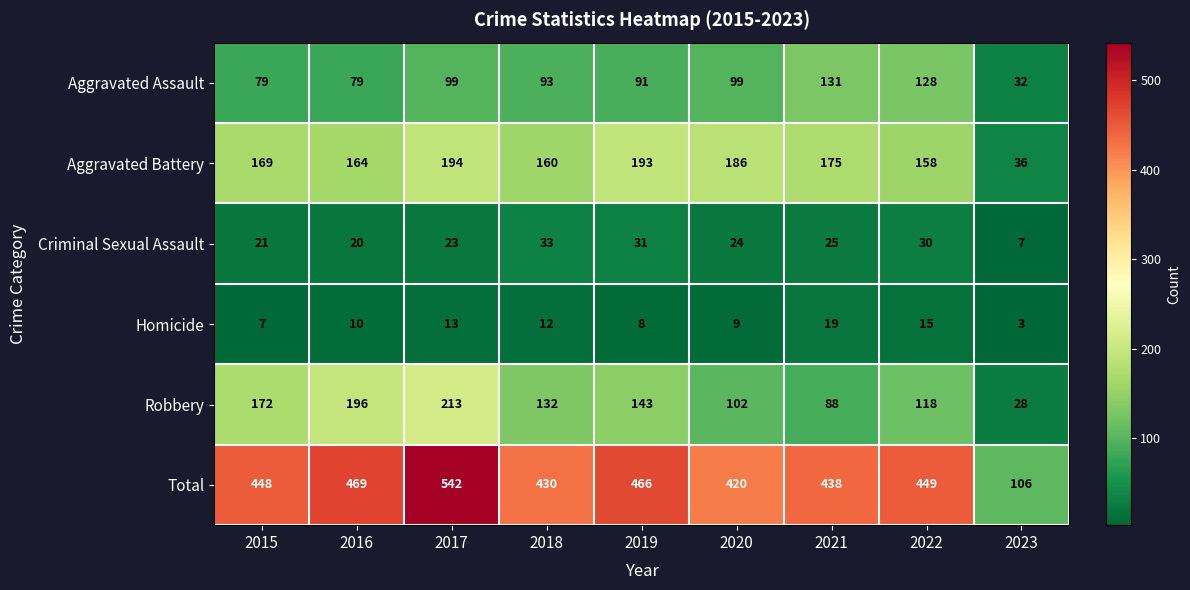

Between 2016 and 2017, which series saw the biggest shift?

Total